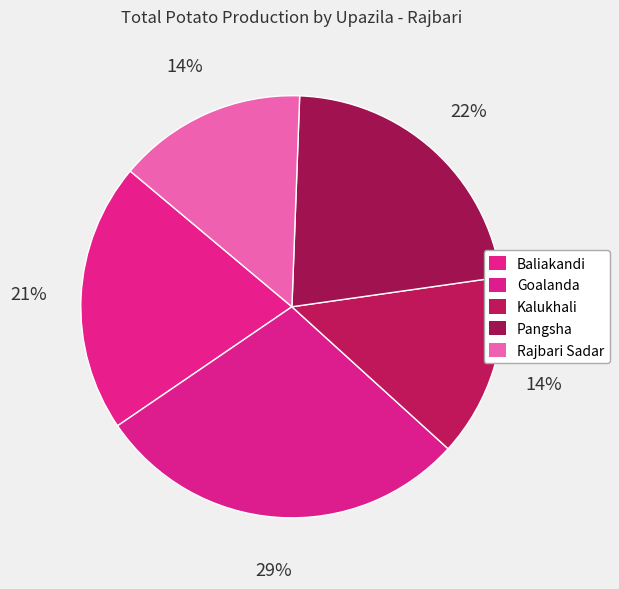

Which category has the biggest portion of the pie?

Goalanda